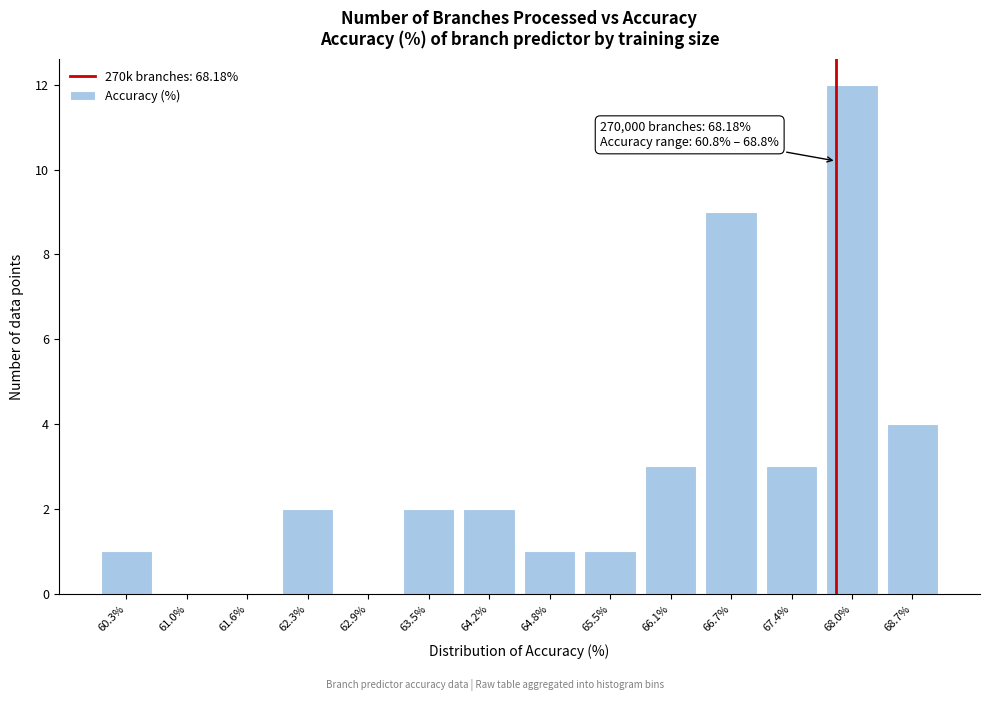

Reading right to left, transcribe all the data shown in this chart.

68.7%=4	68.0%=12	67.4%=3	66.7%=9	66.1%=3	65.5%=1	64.8%=1	64.2%=2	63.5%=2	62.9%=0	62.3%=2	61.6%=0	61.0%=0	60.3%=1